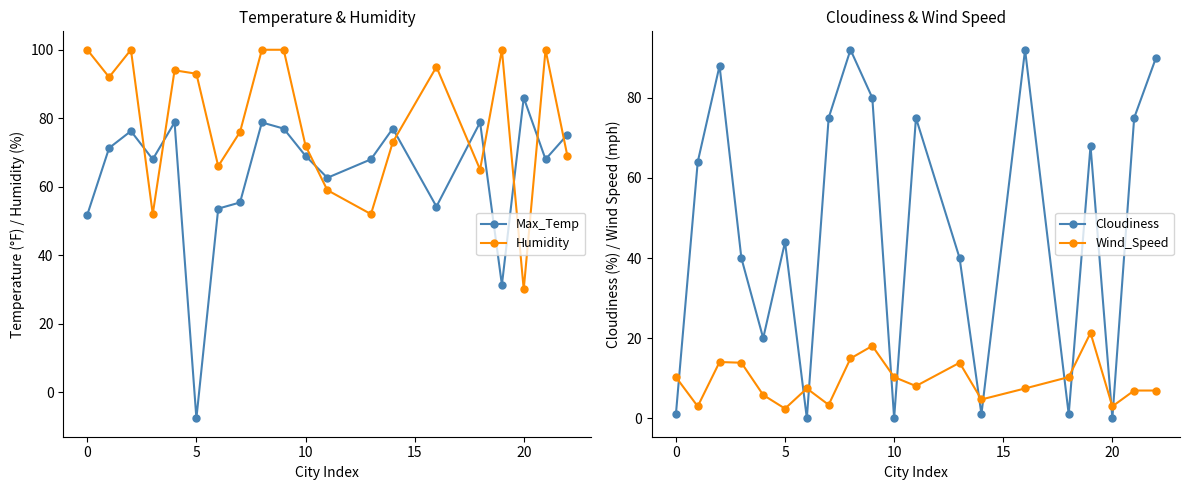

Which category has the highest value in the Max_Temp series?

20